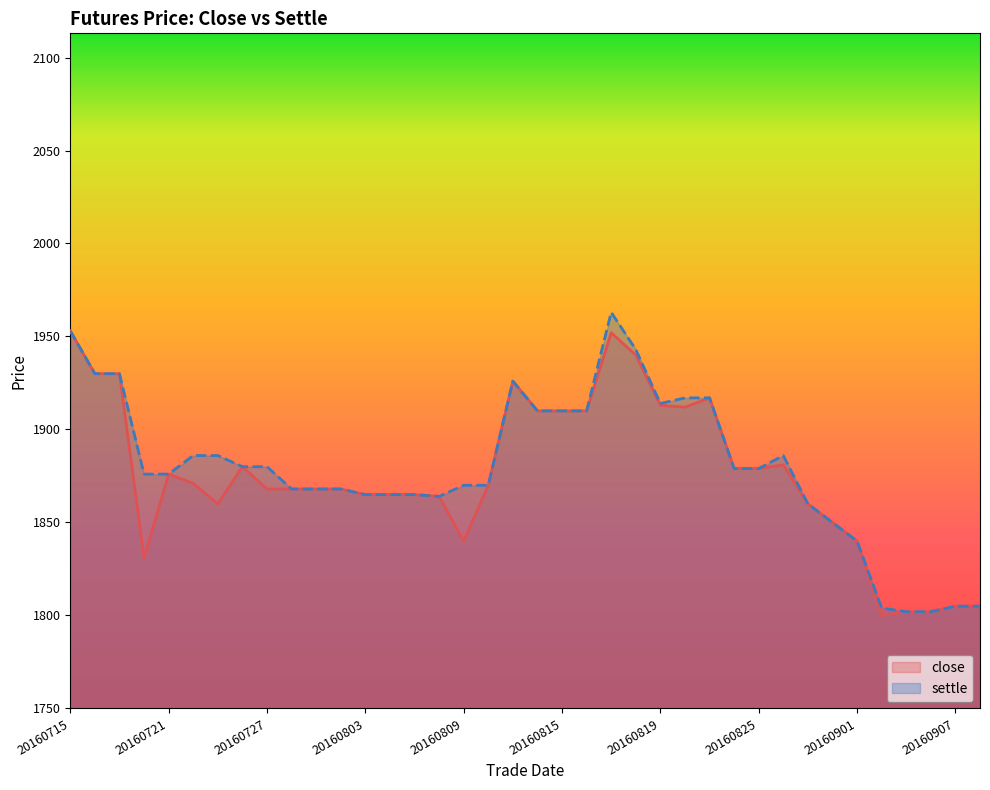

What is the average value of the close series?

1875